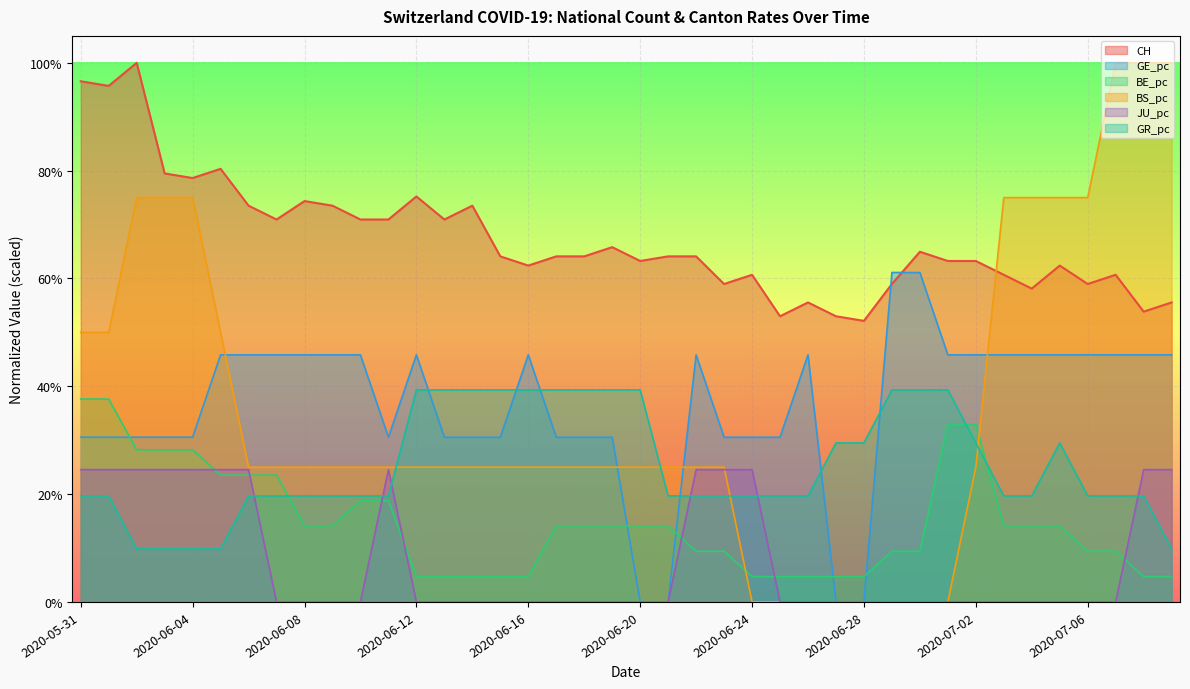

The BS_pc series shows 0.4 at 14. True or false?

False